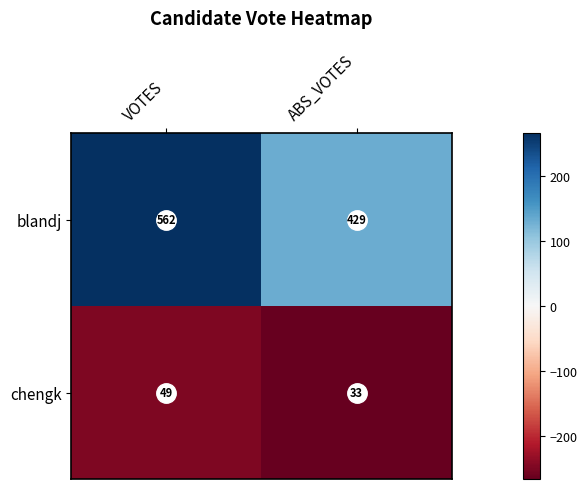

What is the difference between the maximum and minimum values in the chengk series?

16